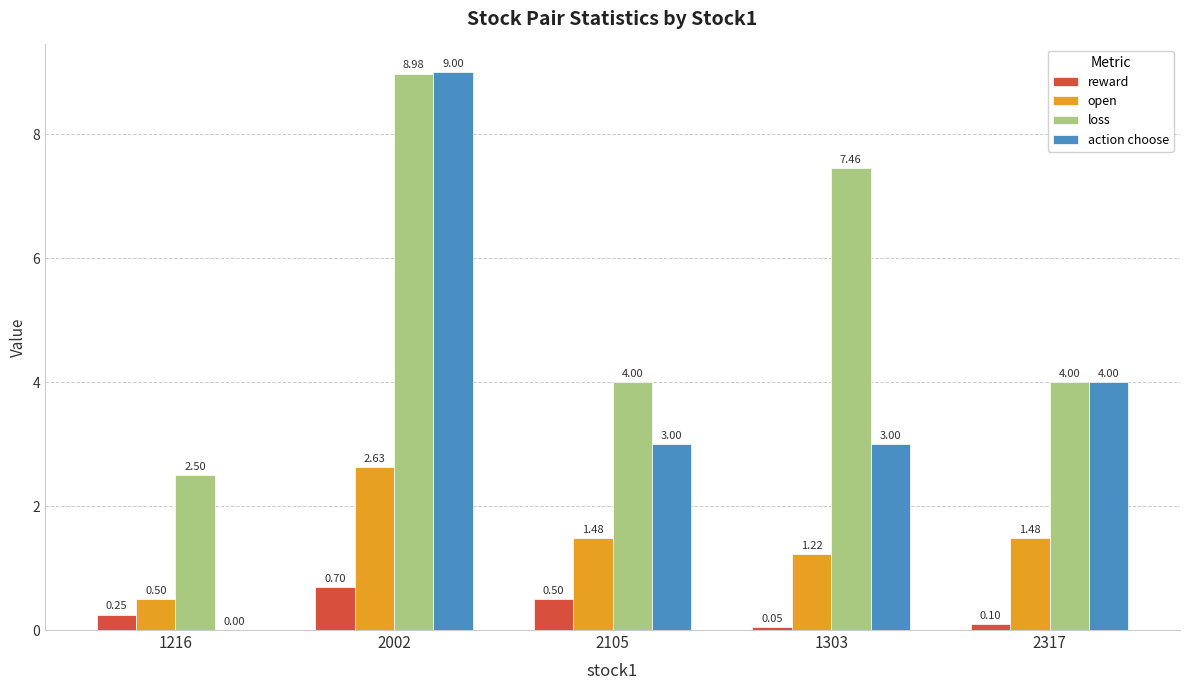

Are the bars grouped side by side (vs. stacked)?

Yes